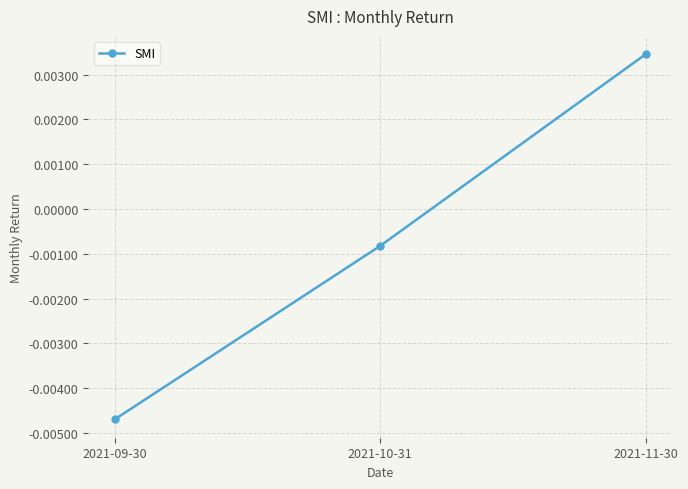

What is the label of the 2nd point from the left?

2021-10-31